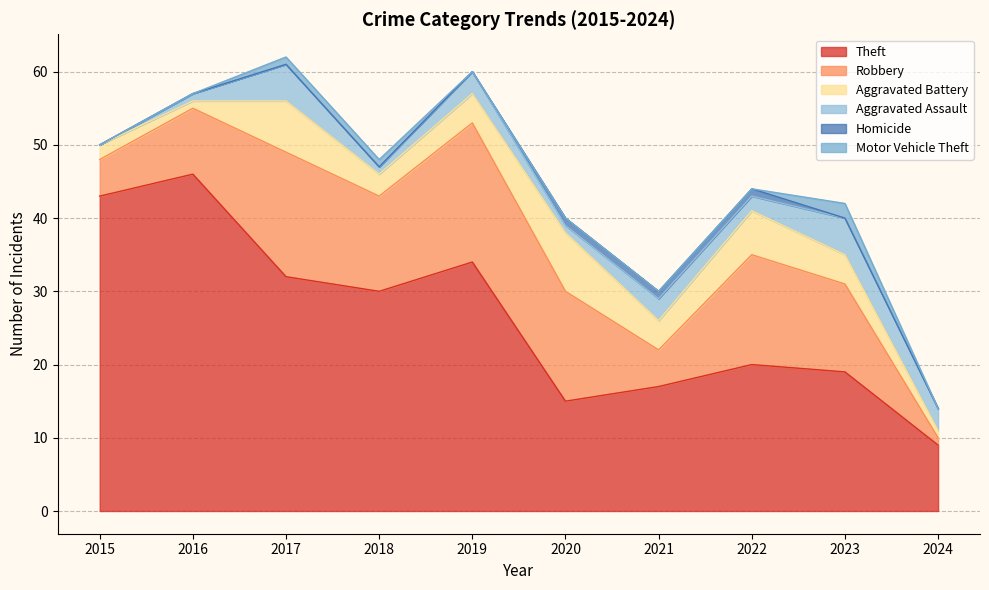

Which series has the widest spread of values?

Theft